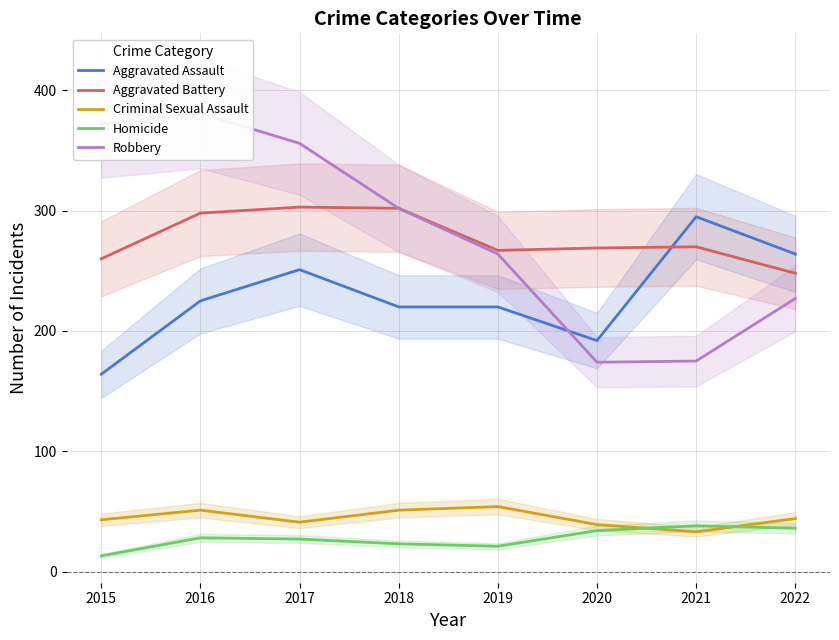

Between 2015 and 2021, which is larger?

2021